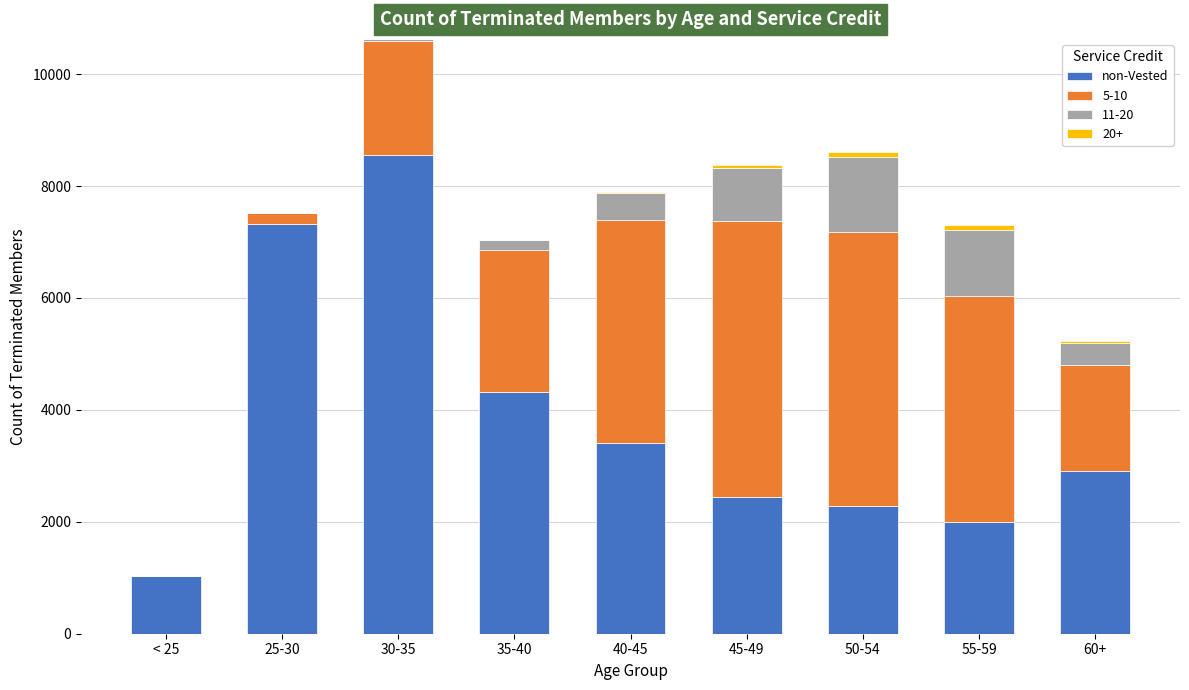

Does the chart contain stacked bars?

Yes